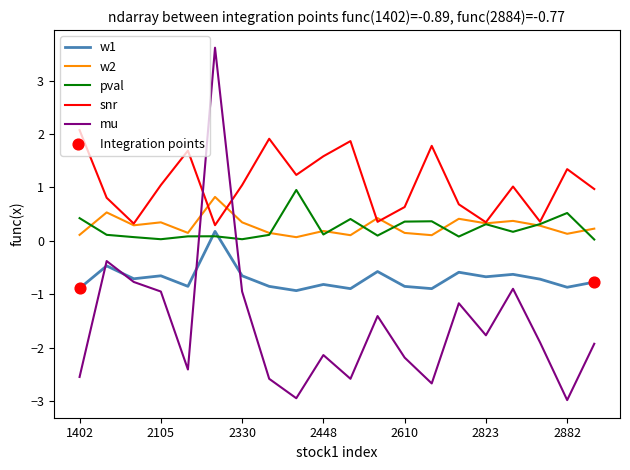

Which series has the largest total across all categories?

snr